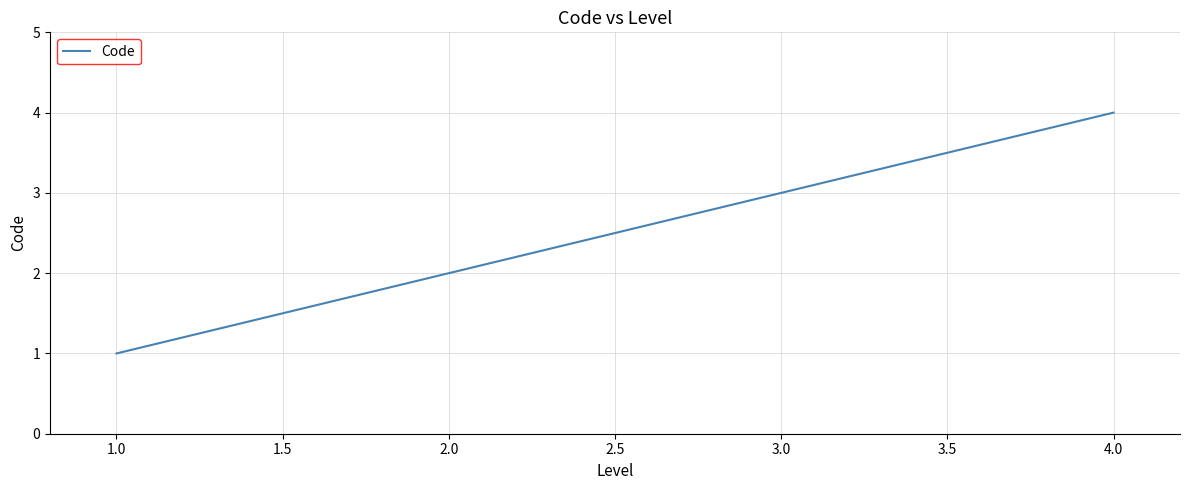

The chart shows a value of 1 at 2.0. True or false?

False